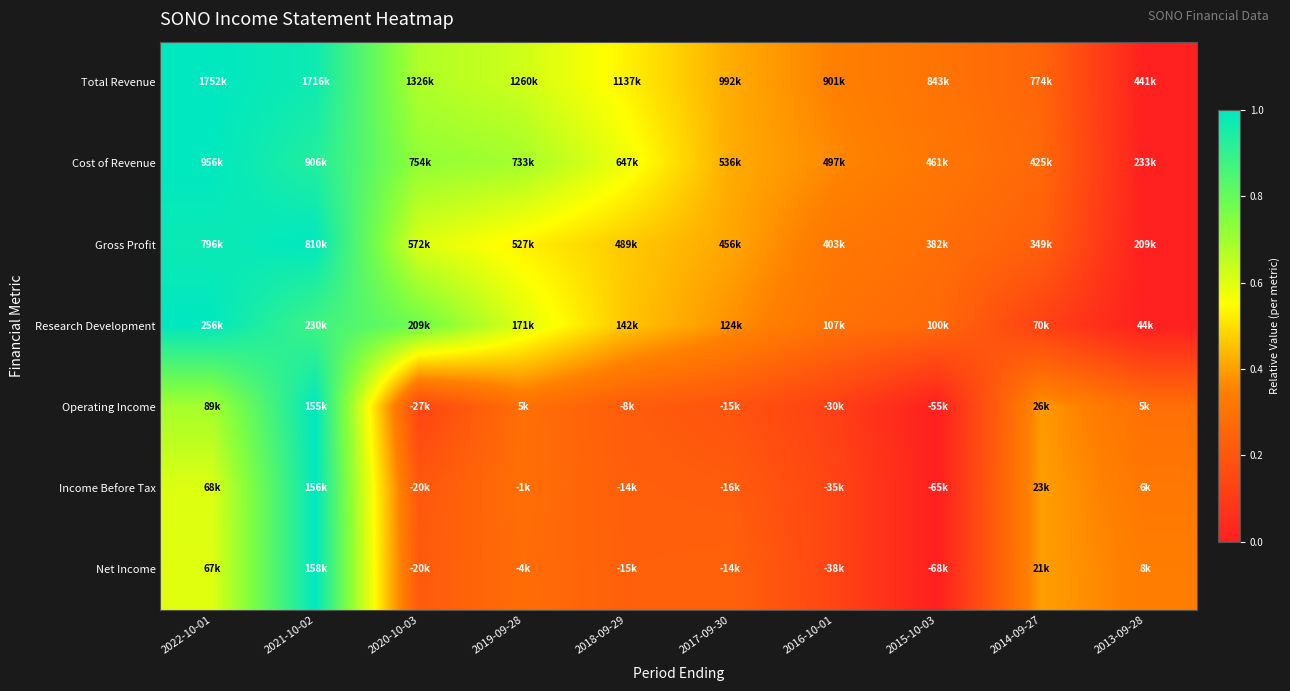

At 2017-09-30, list the series in order from smallest to largest.

Operating Income, Income Before Tax, Net Income, Research Development, Gross Profit, Cost of Revenue, Total Revenue